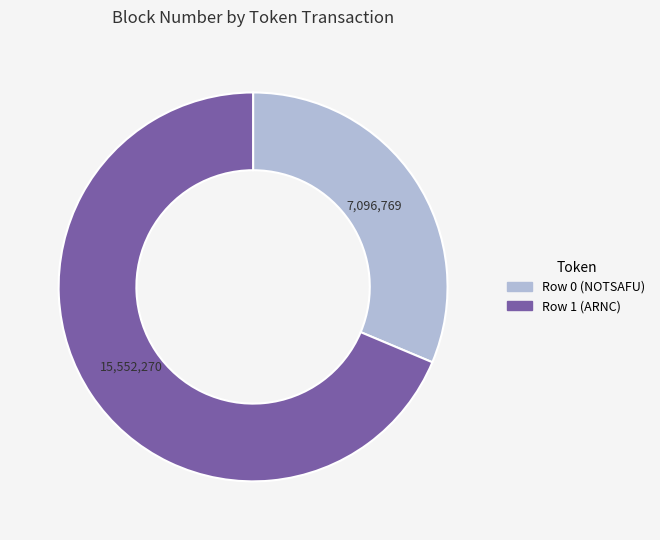

What is the smallest slice in the pie chart?

Row 0 (NOTSAFU)